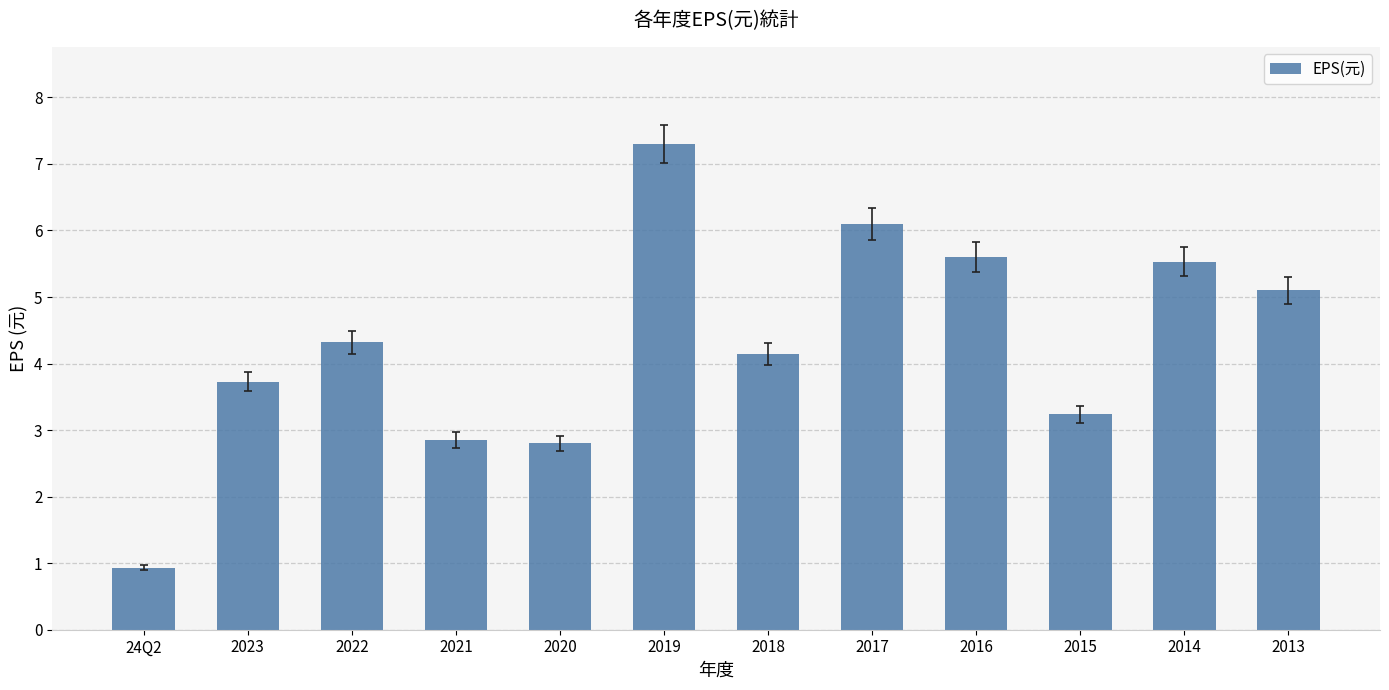

What is the label of the 1st bar from the left?

24Q2